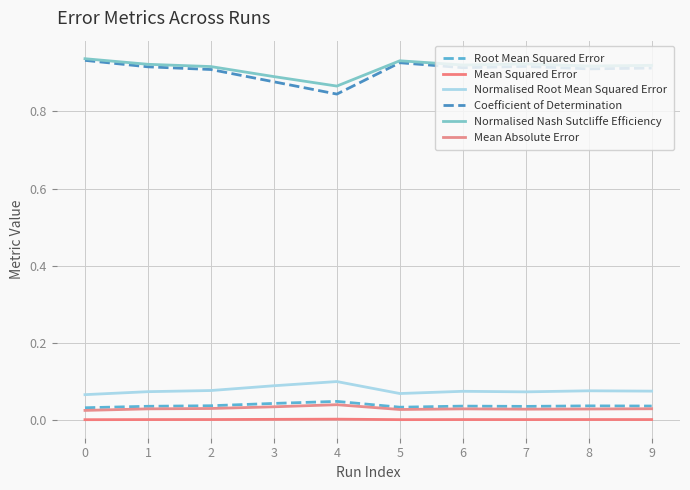

What is the total value across all series at 7?

2.0